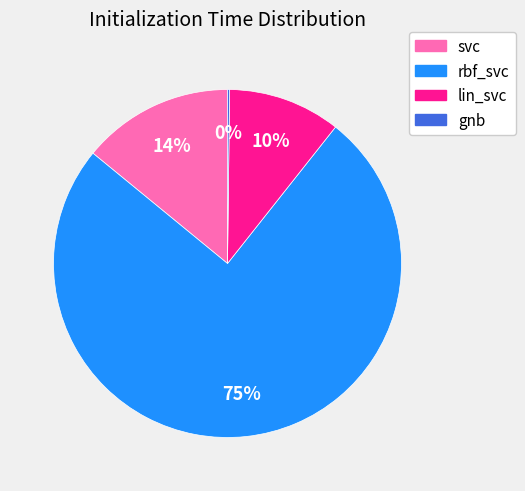

To the nearest percent, what portion does lin_svc represent?

10%